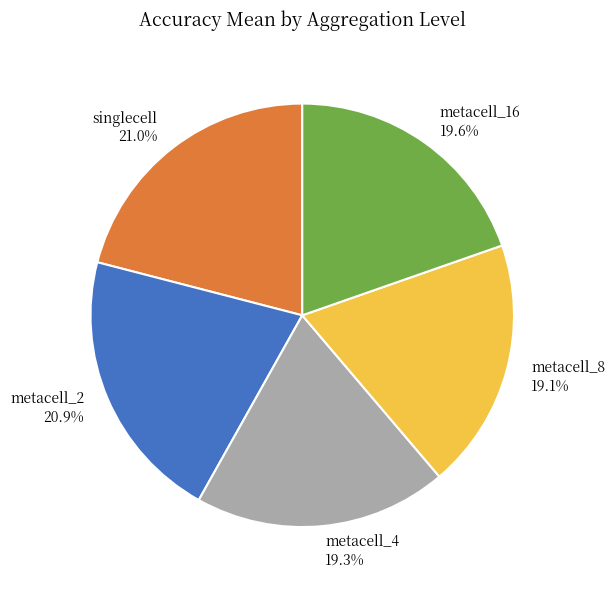

To the nearest percent, what percentage of the pie is metacell_2?

21%